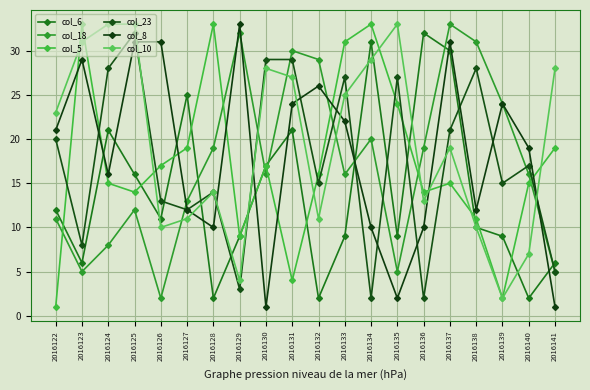

Which series ends up on top after the final intersection of col_6 and col_5?

col_5